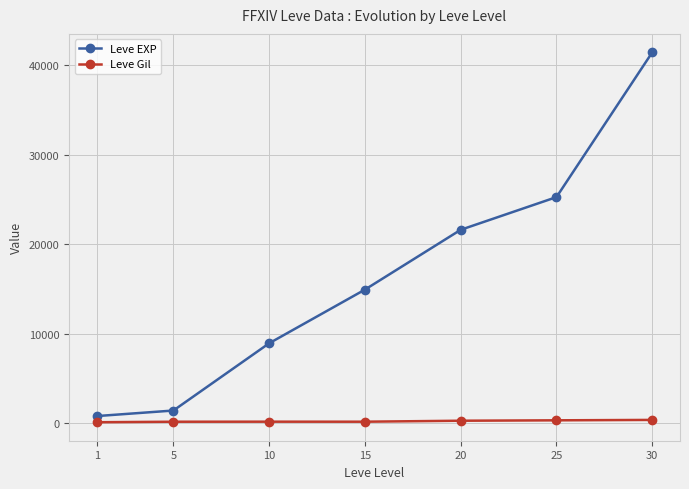

At how many categories does at least one series exceed 37722?

1